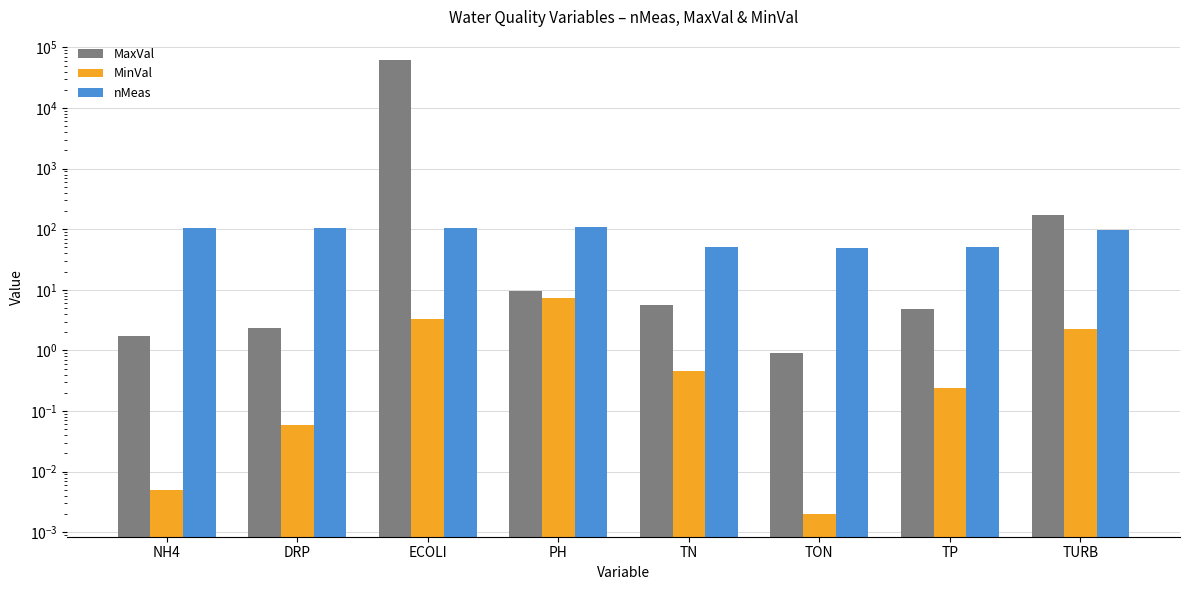

Which series has the widest spread of values?

MaxVal